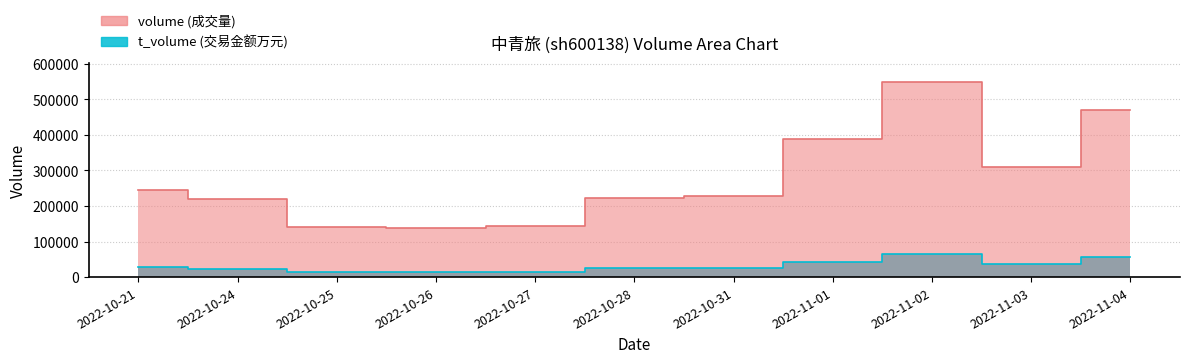

What is the label of the 11th point from the right?

2022-10-21